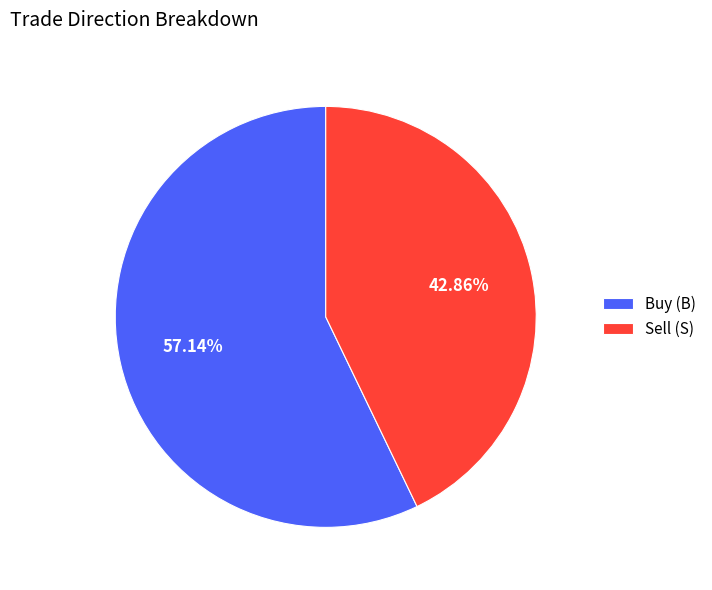

Which category has the smallest portion of the pie?

Sell (S)